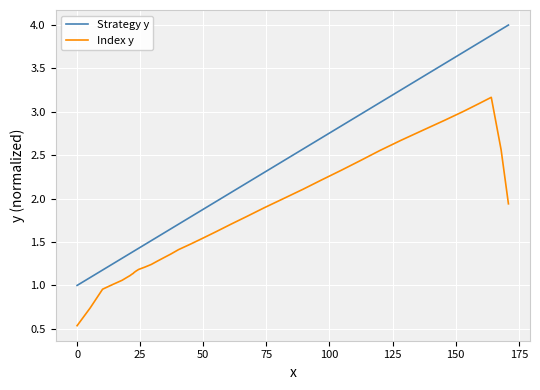

Does the chart display data point markers on the line(s)?

No